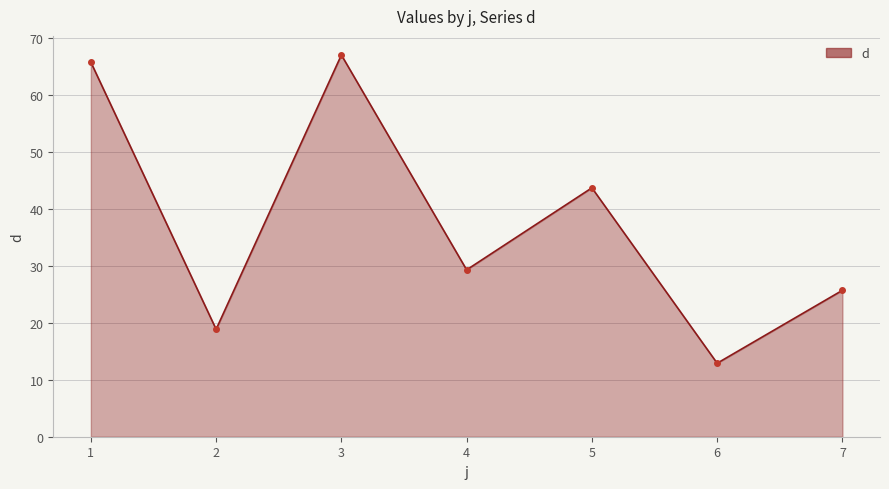

What is the value of the 2nd point from the left?

18.9